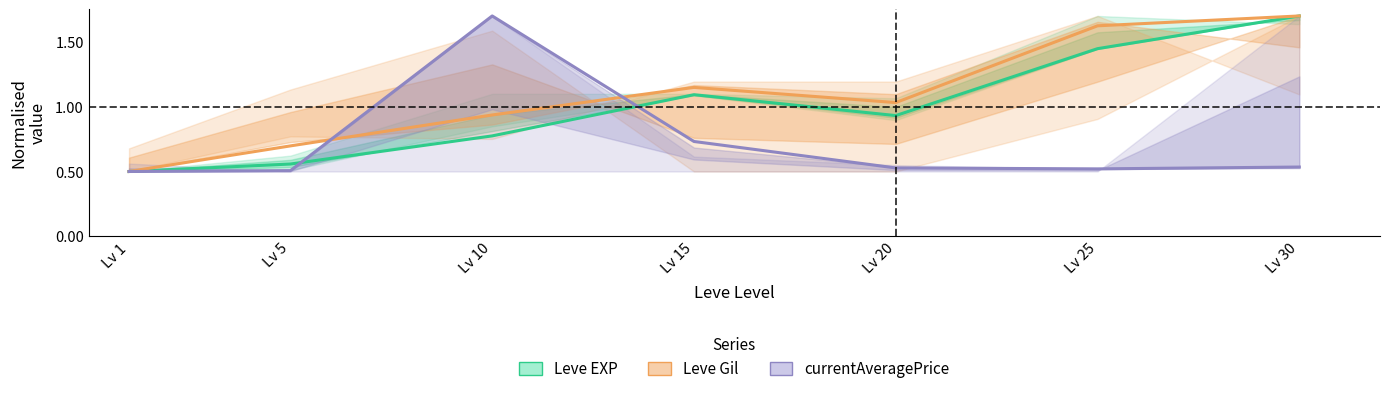

The value of currentAveragePrice at Lv 5 is 0.7. True or false?

False